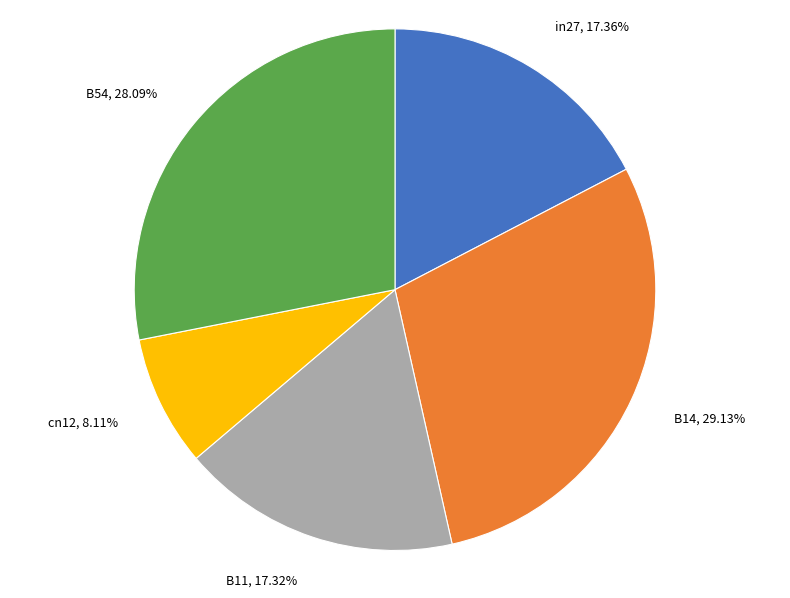

Count the number of slices in the pie.

5